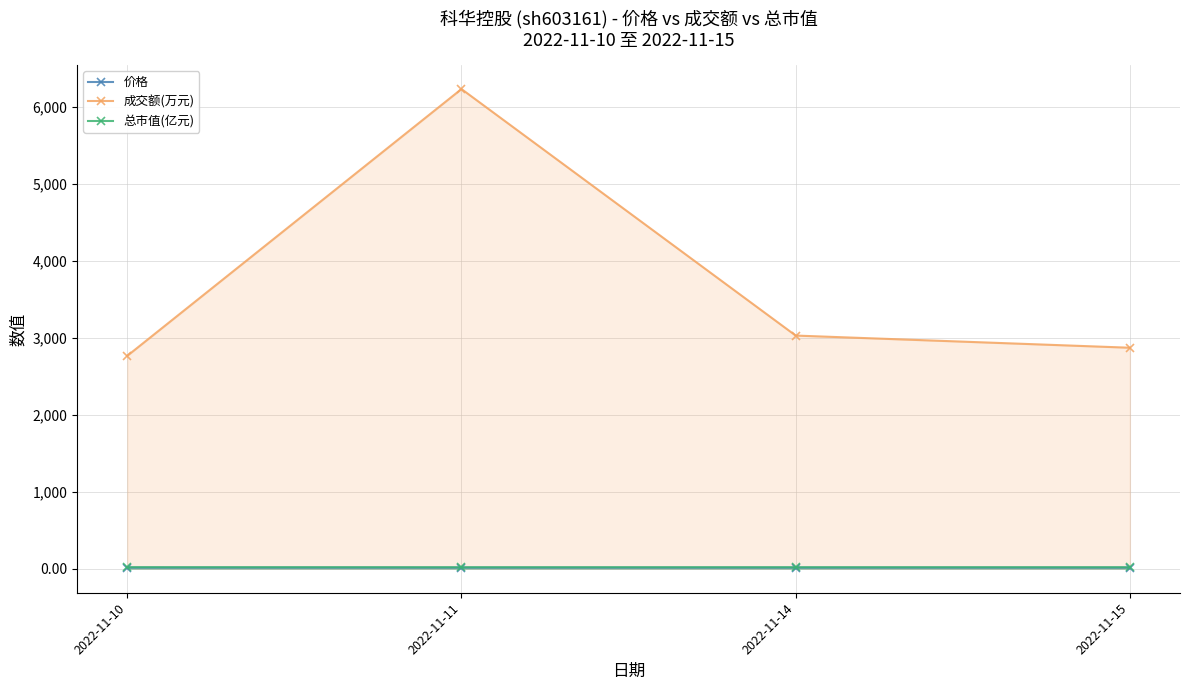

Which category has the lowest value across all series?

2022-11-15